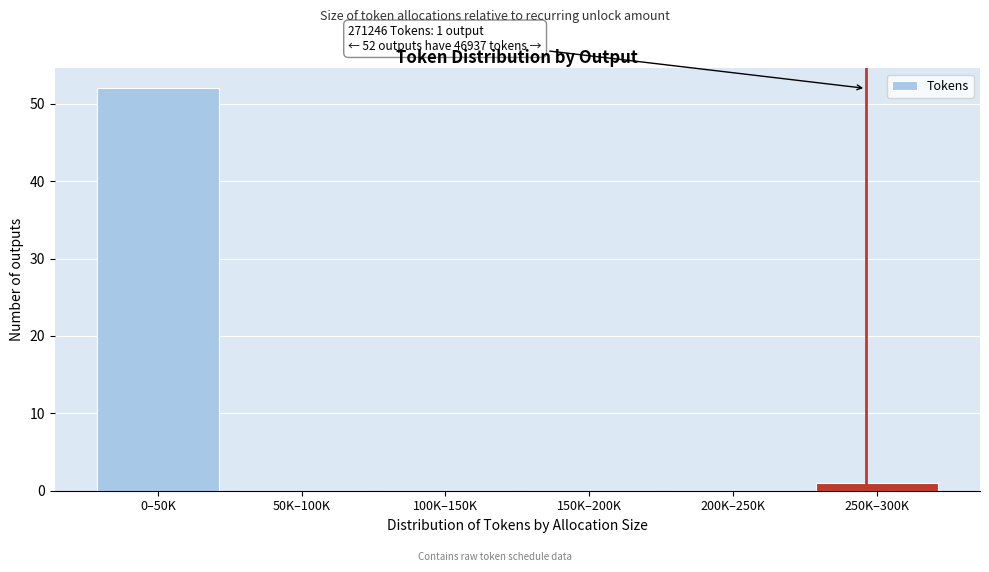

Reading left to right, what are all the values shown in this chart?

0–50K=52	50K–100K=0	100K–150K=0	150K–200K=0	200K–250K=0	250K–300K=1